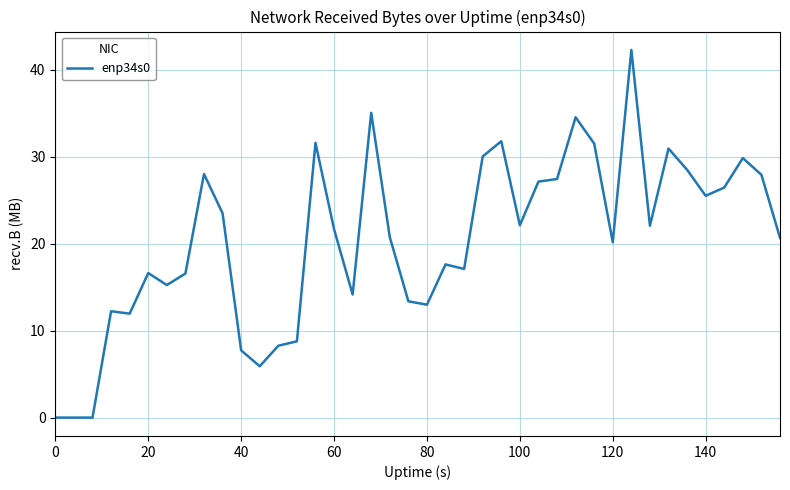

What is the difference between the maximum and minimum values?

42.3